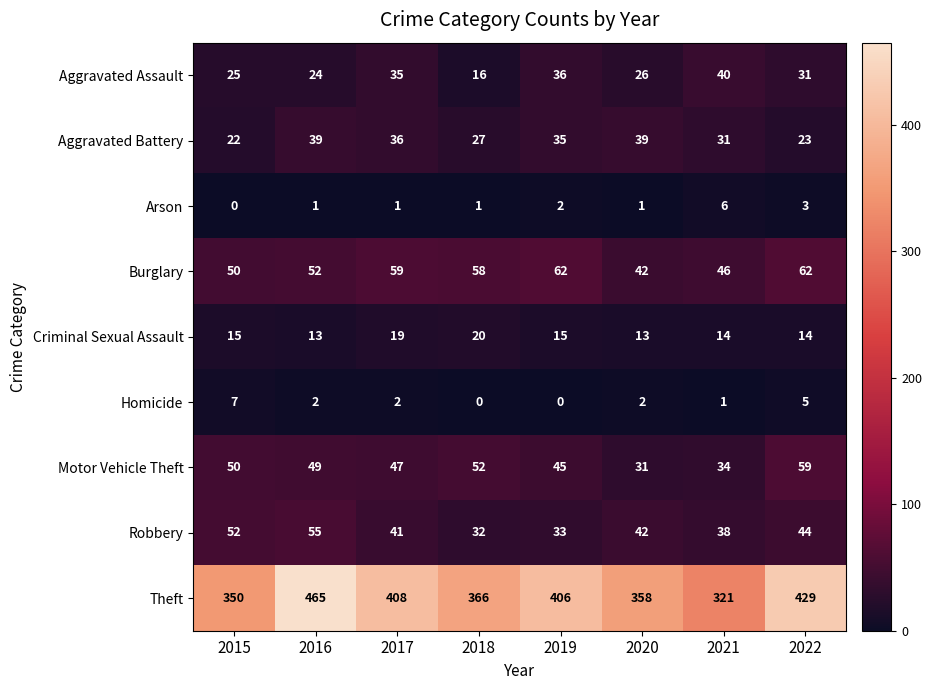

Which series has the largest total across all categories?

Theft